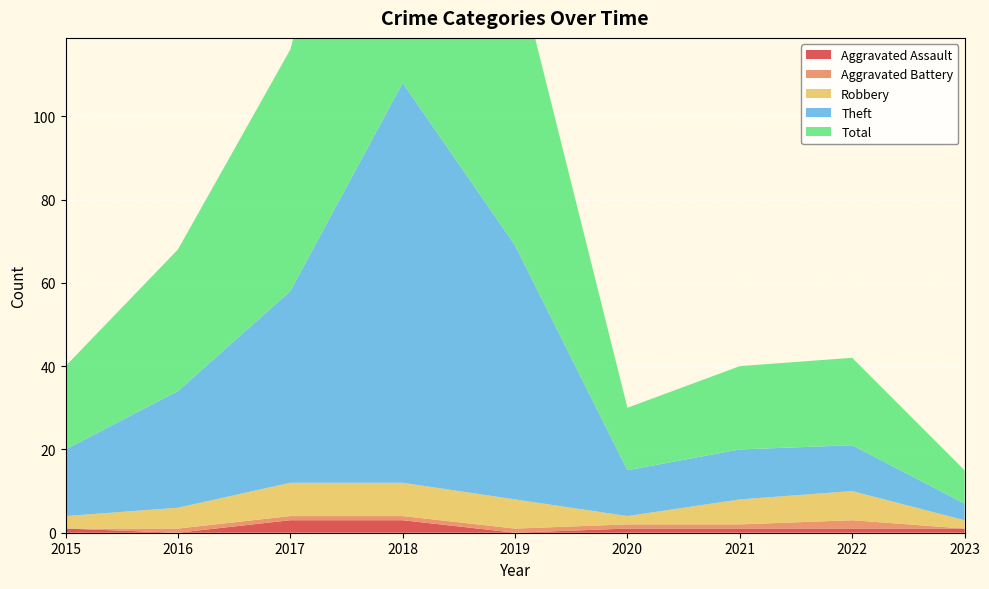

In Robbery, how many points are higher than both neighbors (excluding endpoints)?

1